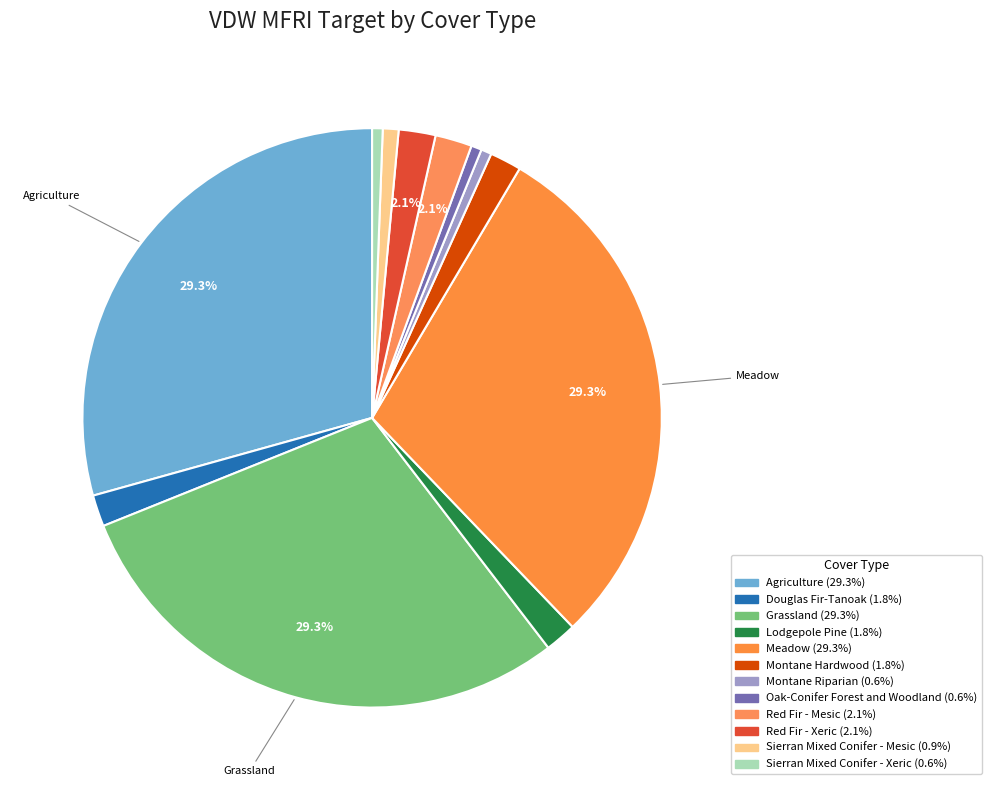

To the nearest percent, what percentage of the pie is Sierran Mixed Conifer - Mesic?

1%